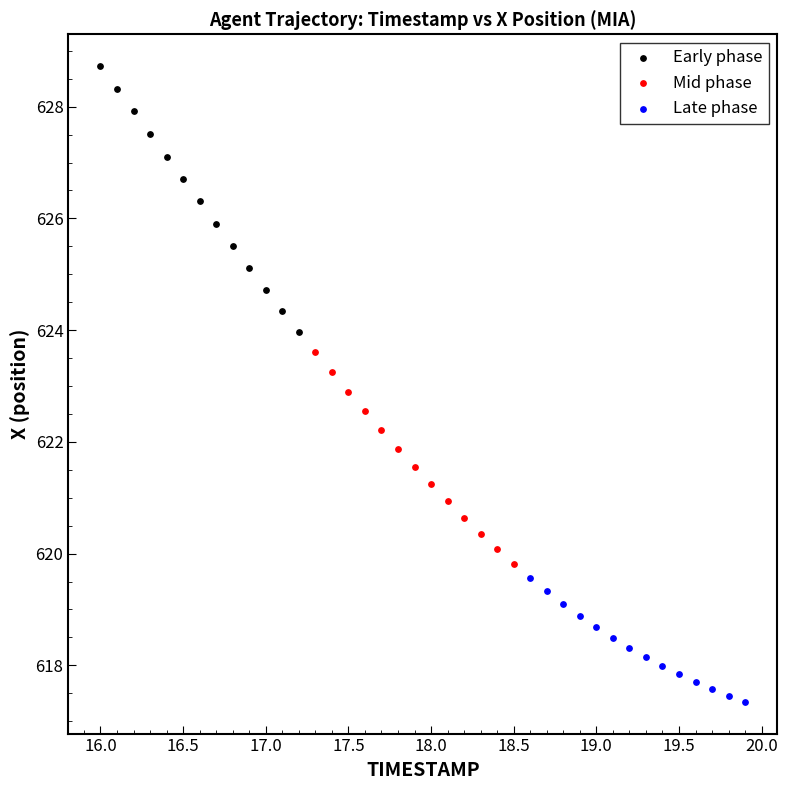

Which series contains the lowest Y value?

Late phase